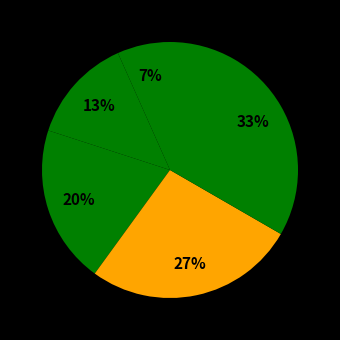

Count the number of slices in the pie.

5